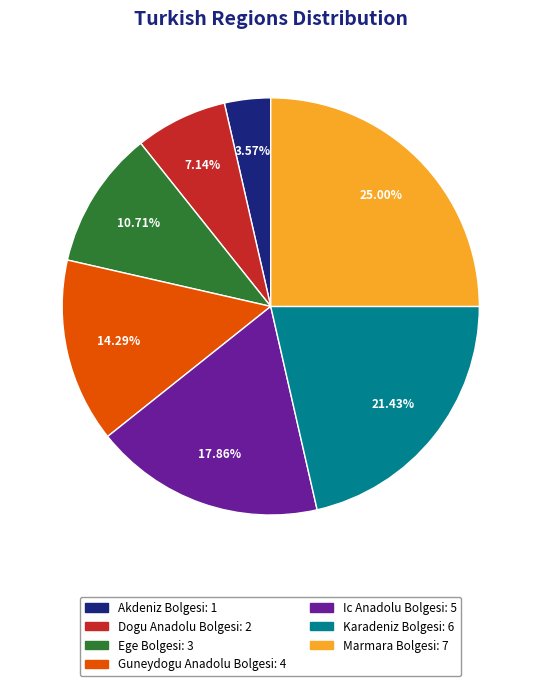

Is Akdeniz Bolgesi the majority of the pie?

No